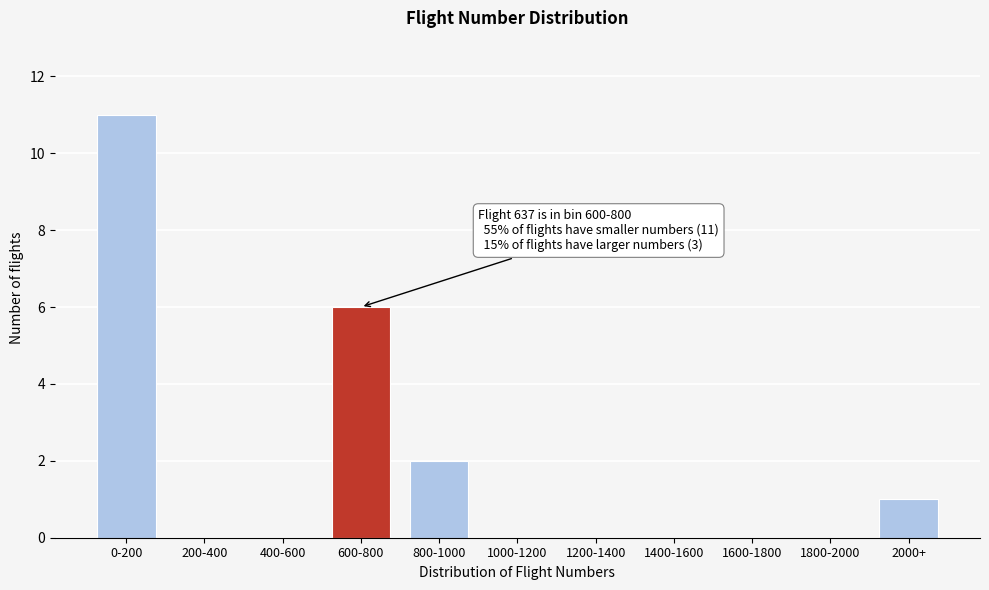

Reading left to right, list all the values displayed in this chart.

0-200=11	200-400=0	400-600=0	600-800=6	800-1000=2	1000-1200=0	1200-1400=0	1400-1600=0	1600-1800=0	1800-2000=0	2000+=1